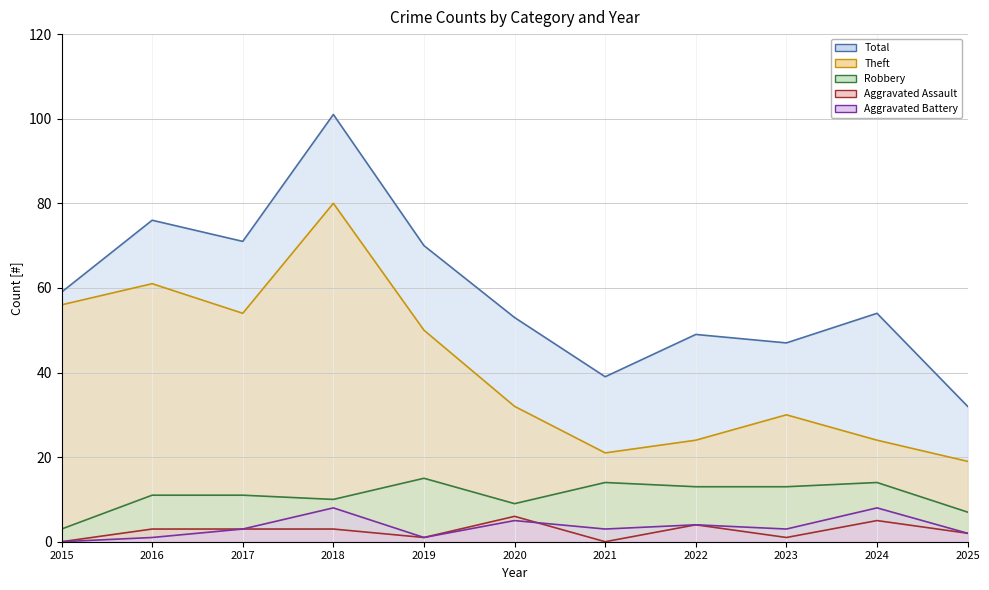

What is the difference between the maximum and second lowest values in the Theft (line) series?

59